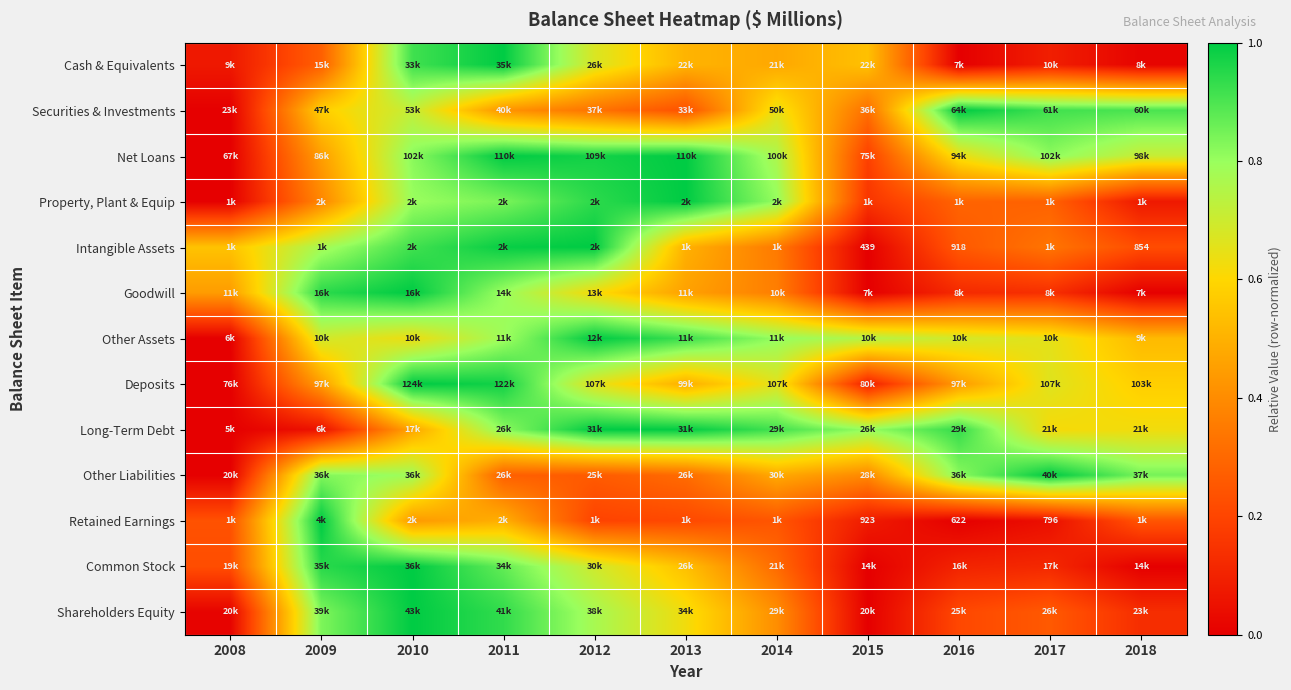

Which category has the lowest value in the Intangible Assets series?

2015